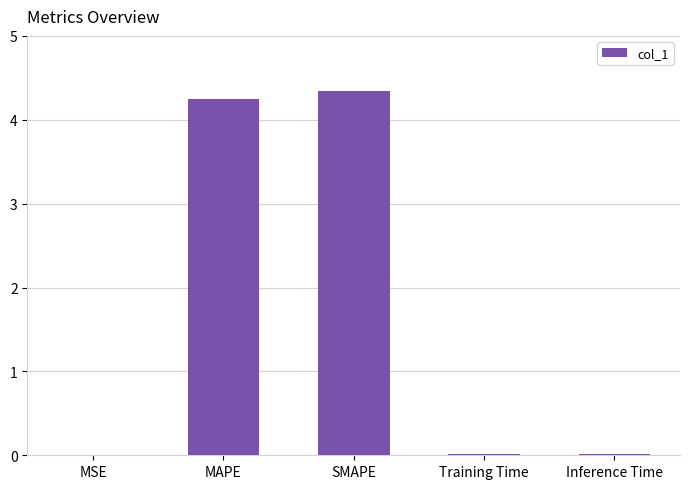

Are the bars horizontal?

No